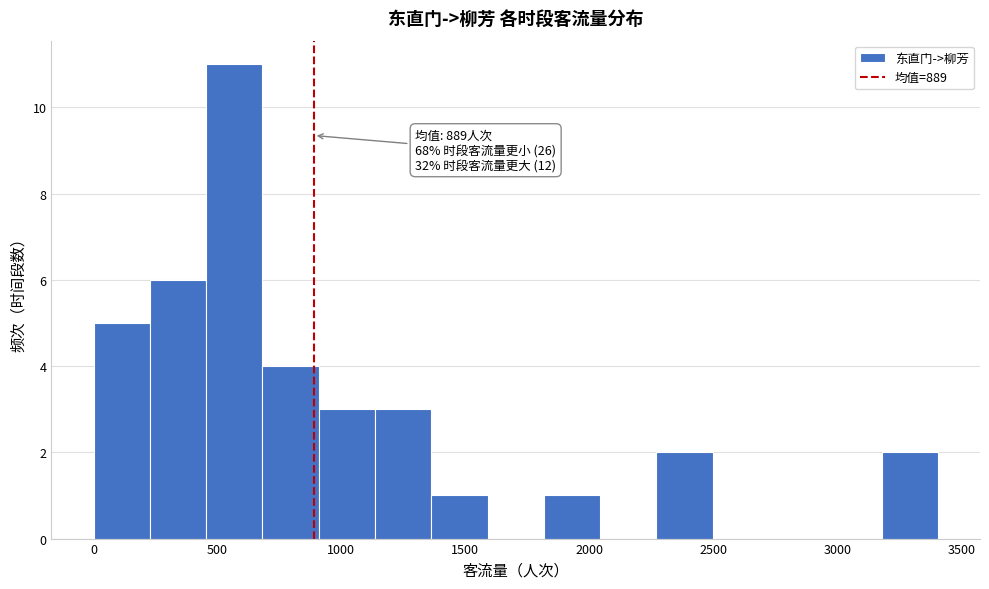

Which range on the x-axis has the tallest bar?

450 to 700